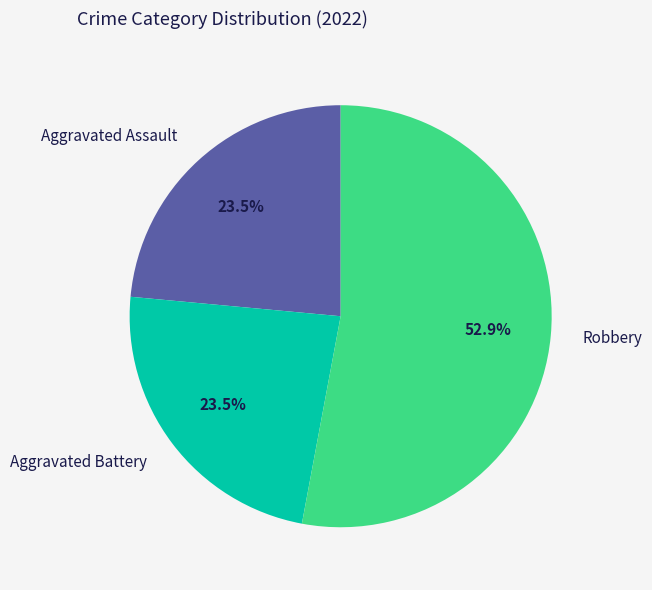

Which slice is the largest?

Robbery